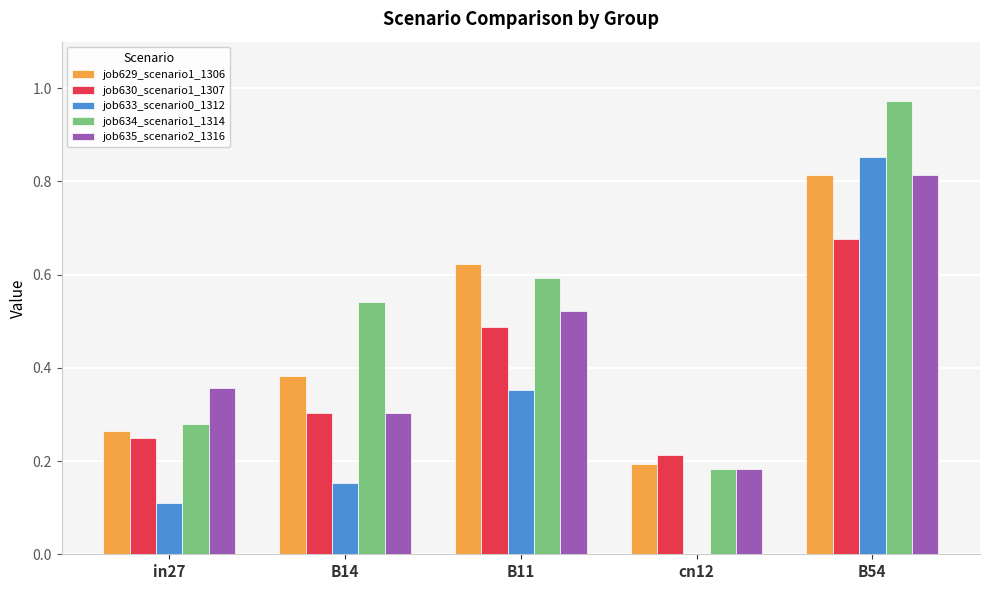

How many series are shown in this chart?

5